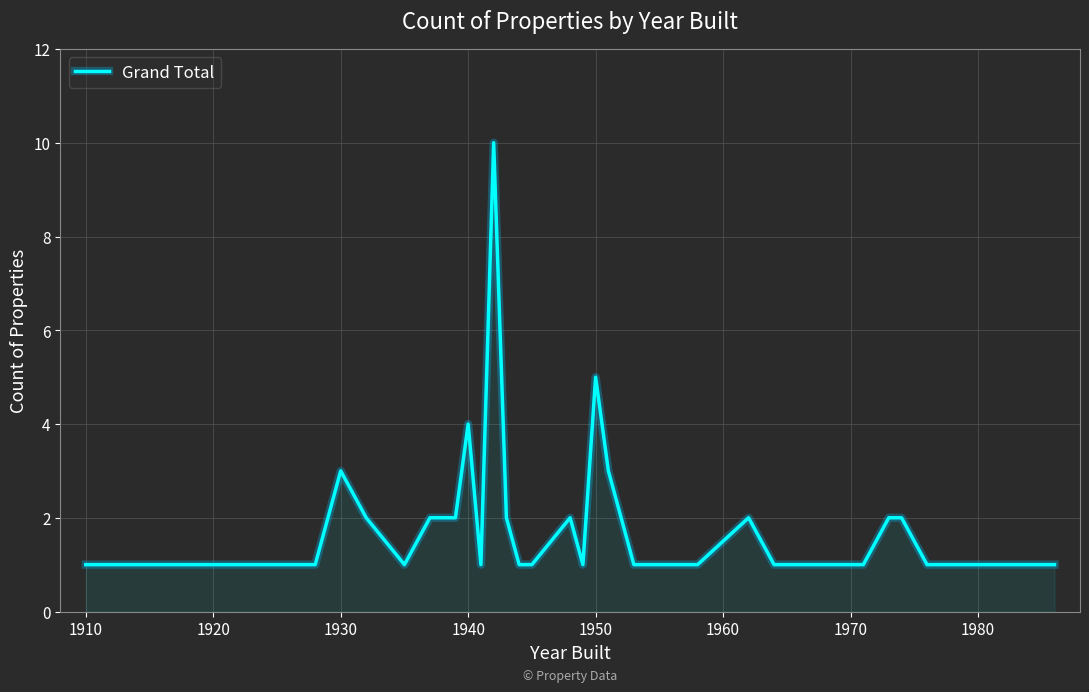

Where is the data nearest to the value 5?

1950